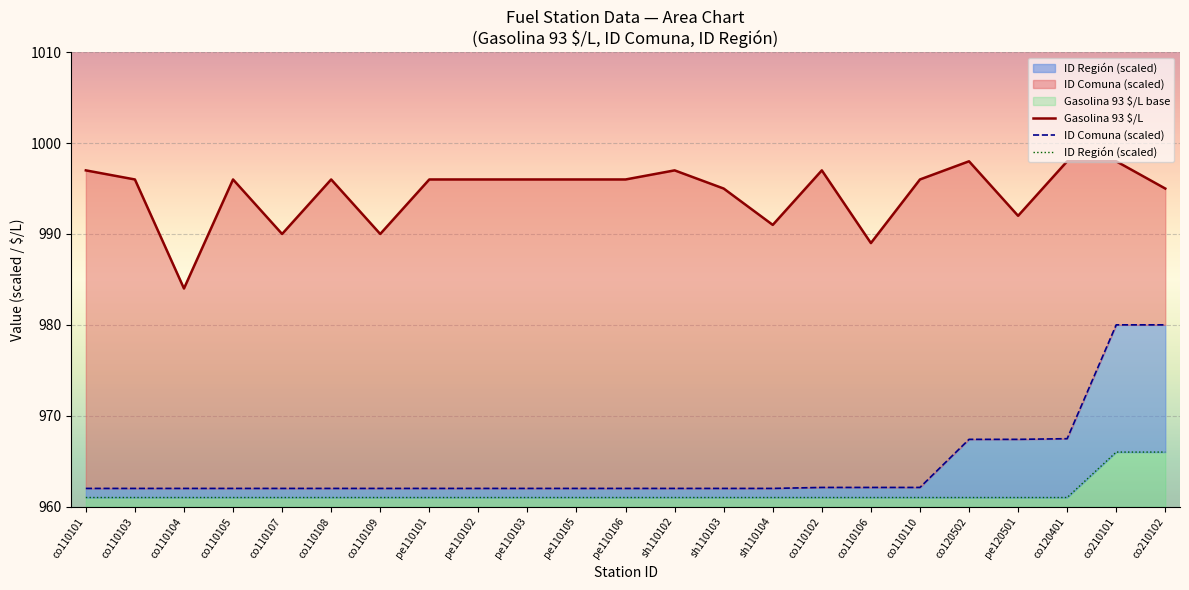

Reading right to left, transcribe all the data shown in this chart.

Gasolina 93 $/L: co210102=995.0	co210101=998.0	co120401=998.0	pe120501=992.0	co120502=998.0	co110110=996.0	co110106=989.0	co110102=997.0	sh110104=991.0	sh110103=995.0	sh110102=997.0	pe110106=996.0	pe110105=996.0	pe110103=996.0	pe110102=996.0	pe110101=996.0	co110109=990.0	co110108=996.0	co110107=990.0	co110105=996.0	co110104=984.0	co110103=996.0	co110101=997.0
ID Comuna (scaled): co210102=980.0	co210101=980.0	co120401=967.5	pe120501=967.4	co120502=967.4	co110110=962.1	co110106=962.1	co110102=962.1	sh110104=962.0	sh110103=962.0	sh110102=962.0	pe110106=962.0	pe110105=962.0	pe110103=962.0	pe110102=962.0	pe110101=962.0	co110109=962.0	co110108=962.0	co110107=962.0	co110105=962.0	co110104=962.0	co110103=962.0	co110101=962.0
ID Región (scaled): co210102=966.0	co210101=966.0	co120401=961.0	pe120501=961.0	co120502=961.0	co110110=961.0	co110106=961.0	co110102=961.0	sh110104=961.0	sh110103=961.0	sh110102=961.0	pe110106=961.0	pe110105=961.0	pe110103=961.0	pe110102=961.0	pe110101=961.0	co110109=961.0	co110108=961.0	co110107=961.0	co110105=961.0	co110104=961.0	co110103=961.0	co110101=961.0